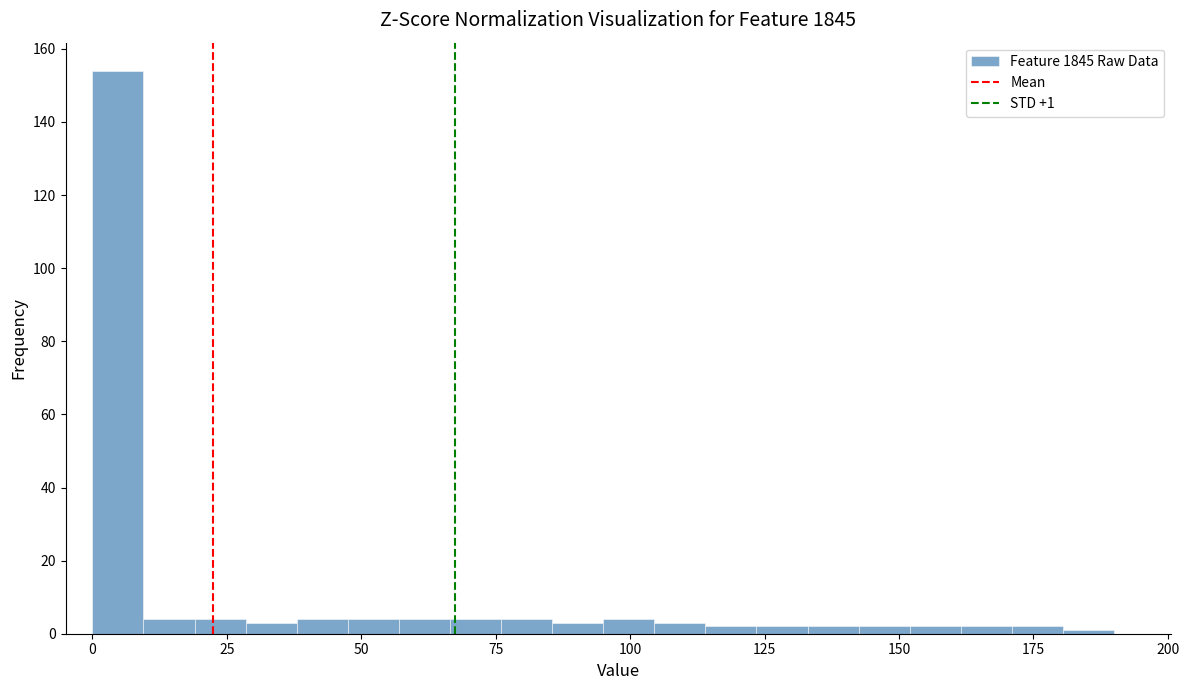

Around what value on the x-axis is the tallest bar? Give the approximate position of its centre, as read against the axis.

5